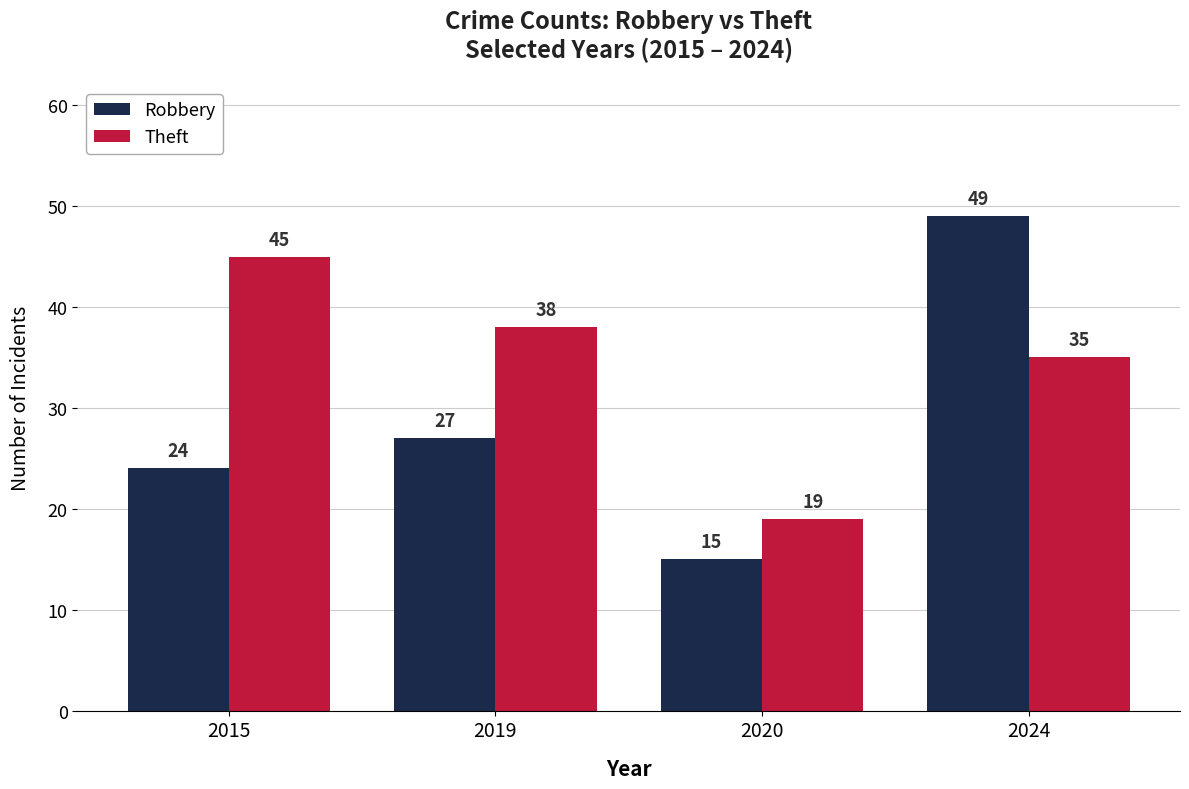

How many bars are there in each group?

2